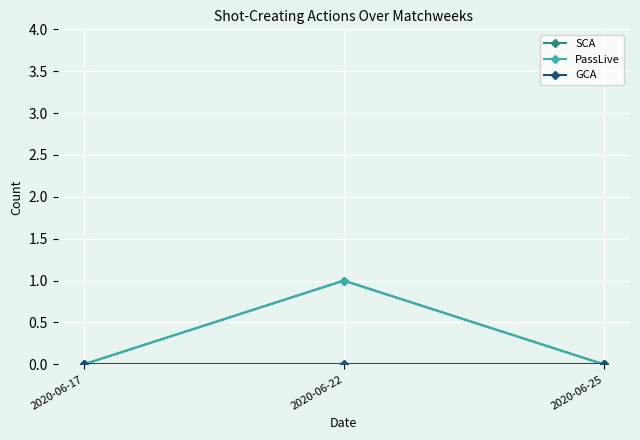

What is the spread (max minus min) of values at 2020-06-22?

1